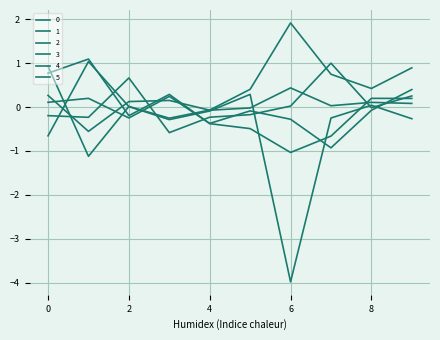

Which series has the widest spread of values?

2